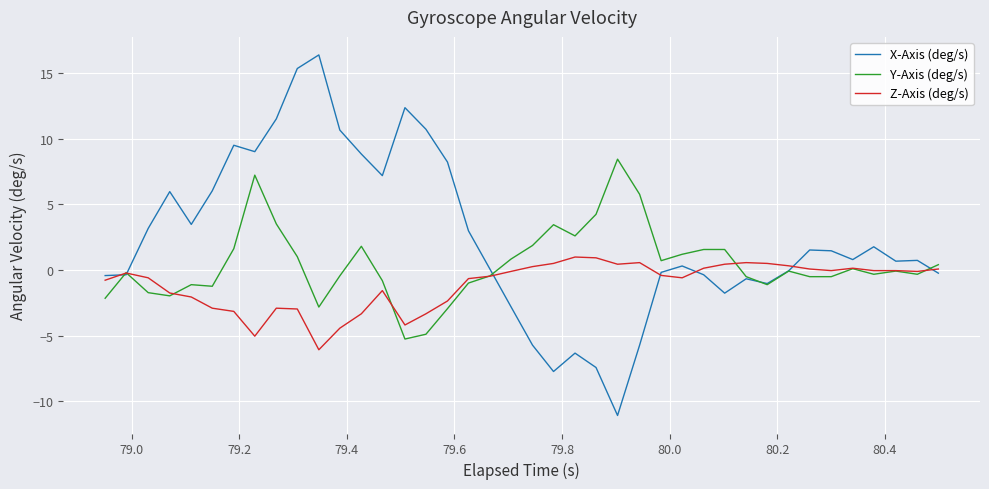

Rank the series by their maximum value, from lowest to highest.

Z-Axis (deg/s), Y-Axis (deg/s), X-Axis (deg/s)